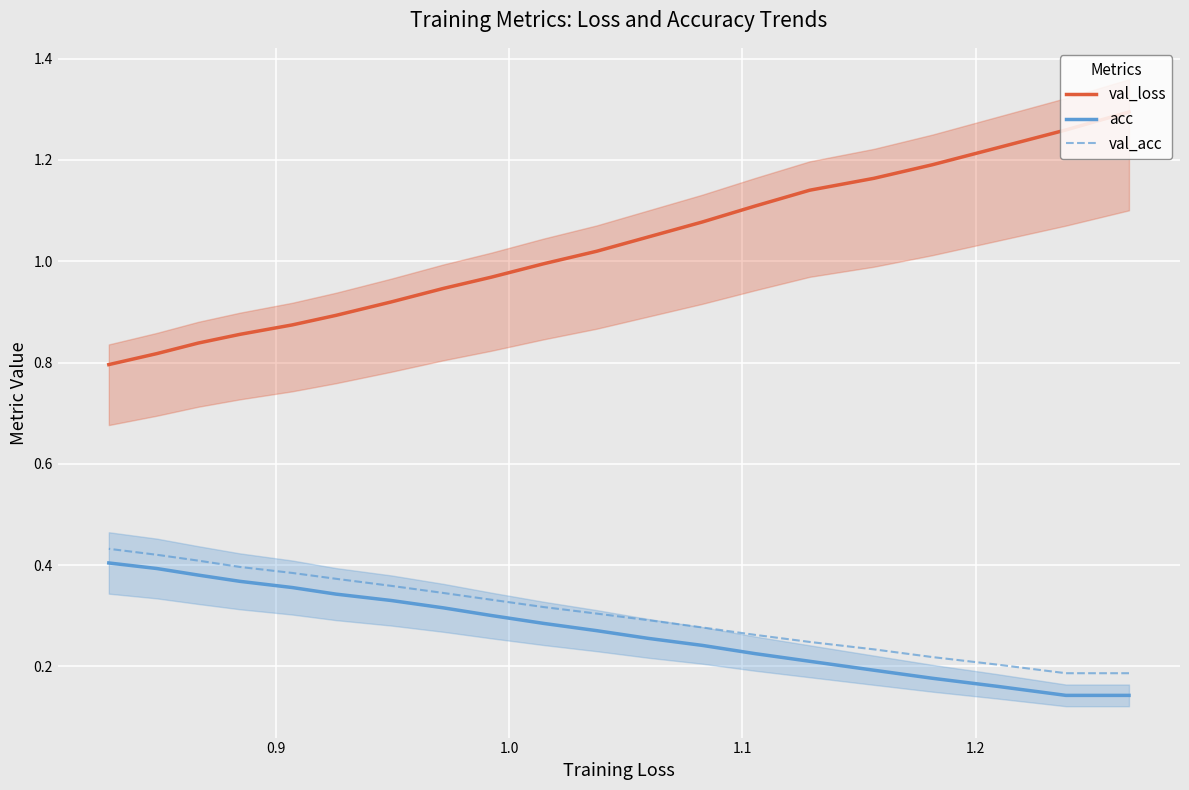

True or false: val_acc and val_loss intersect in this chart.

False